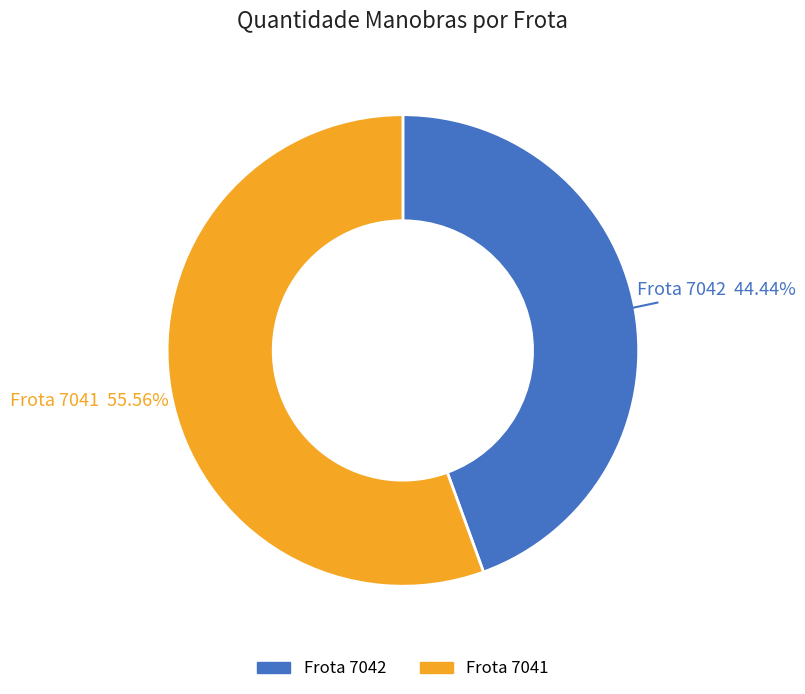

Does any single category account for the majority?

Yes